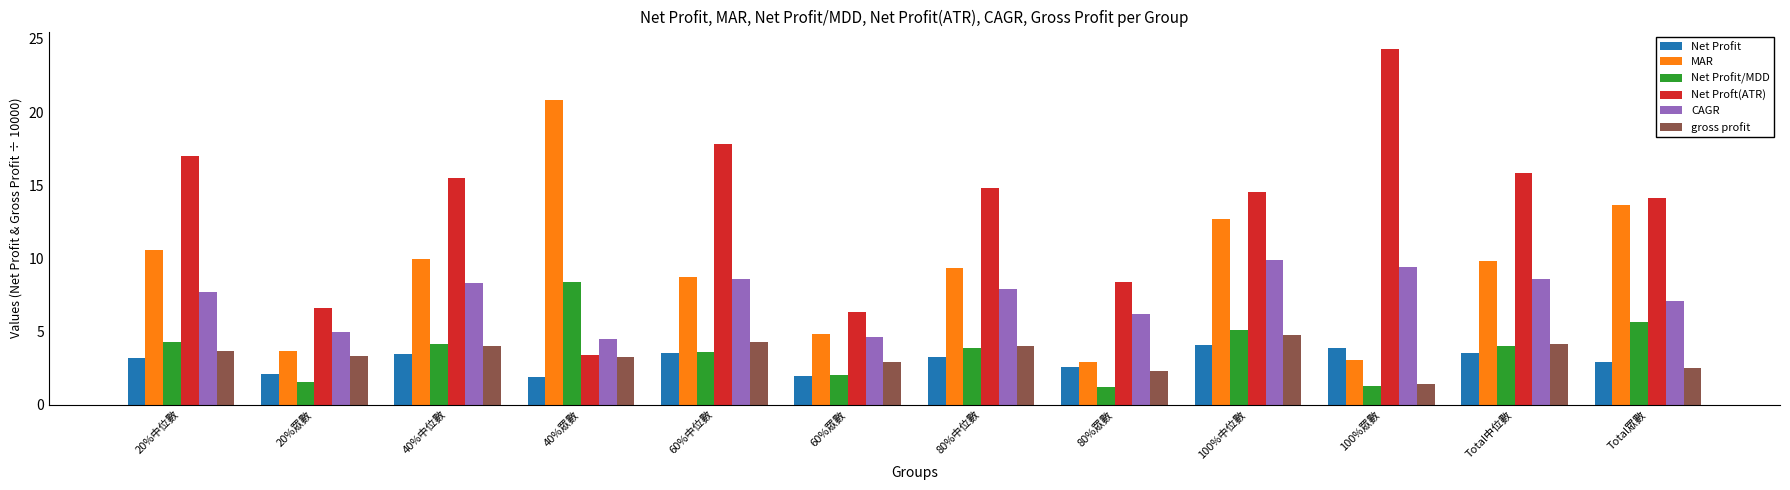

What is the greatest value displayed?

24.3